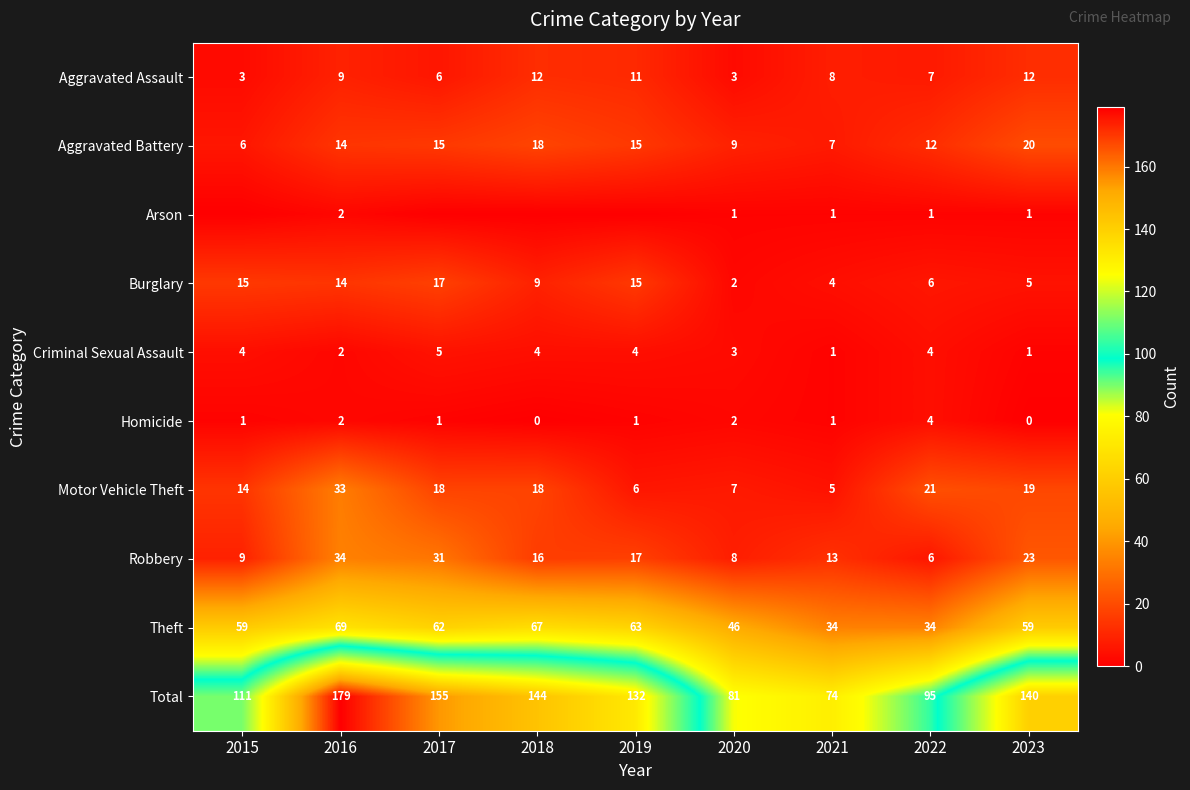

At how many categories does at least one series exceed 25?

9